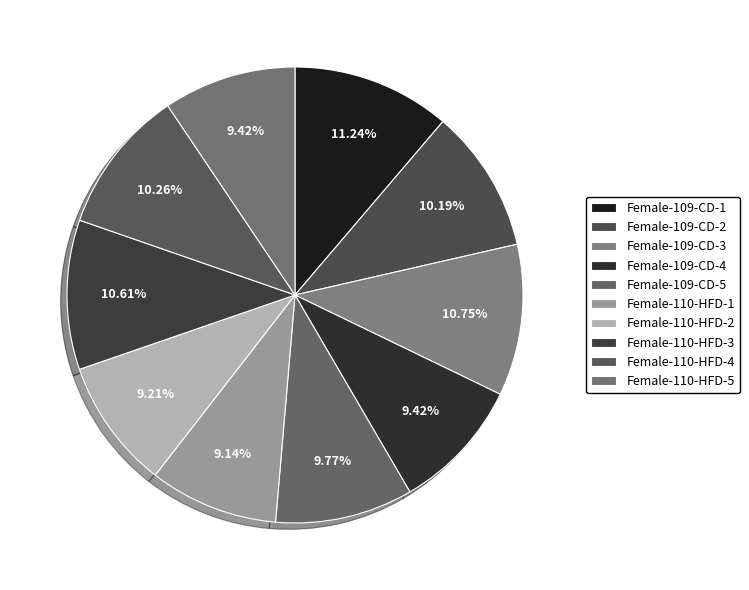

To the nearest percent, what percentage of the pie is Female-110-HFD-1?

9%